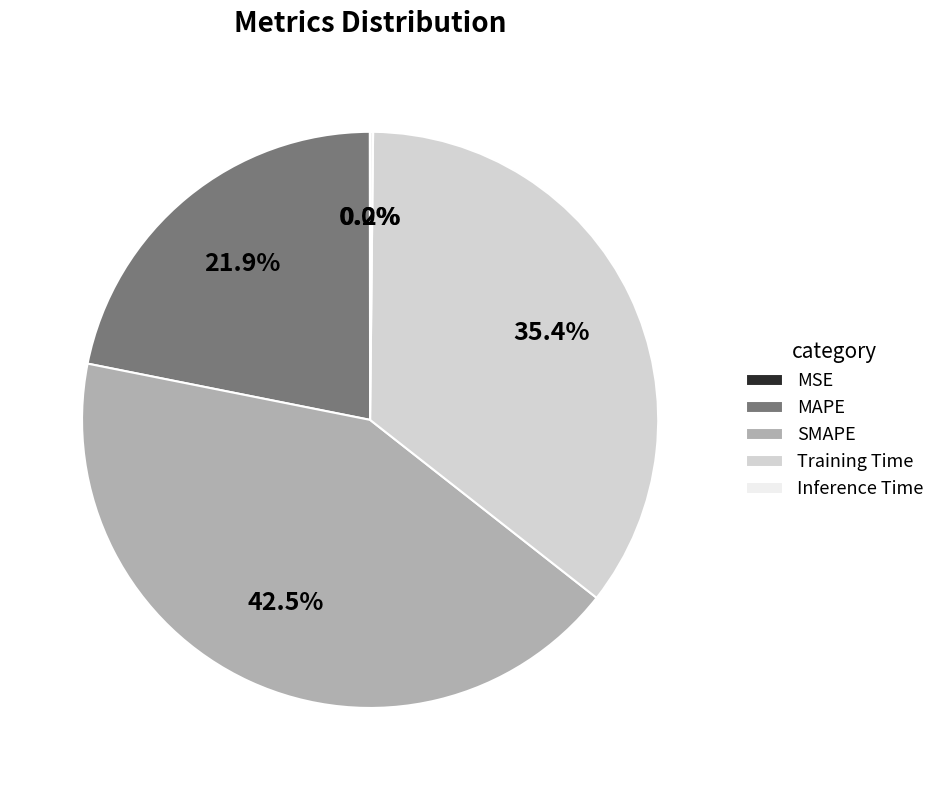

Which category has the biggest portion of the pie?

SMAPE